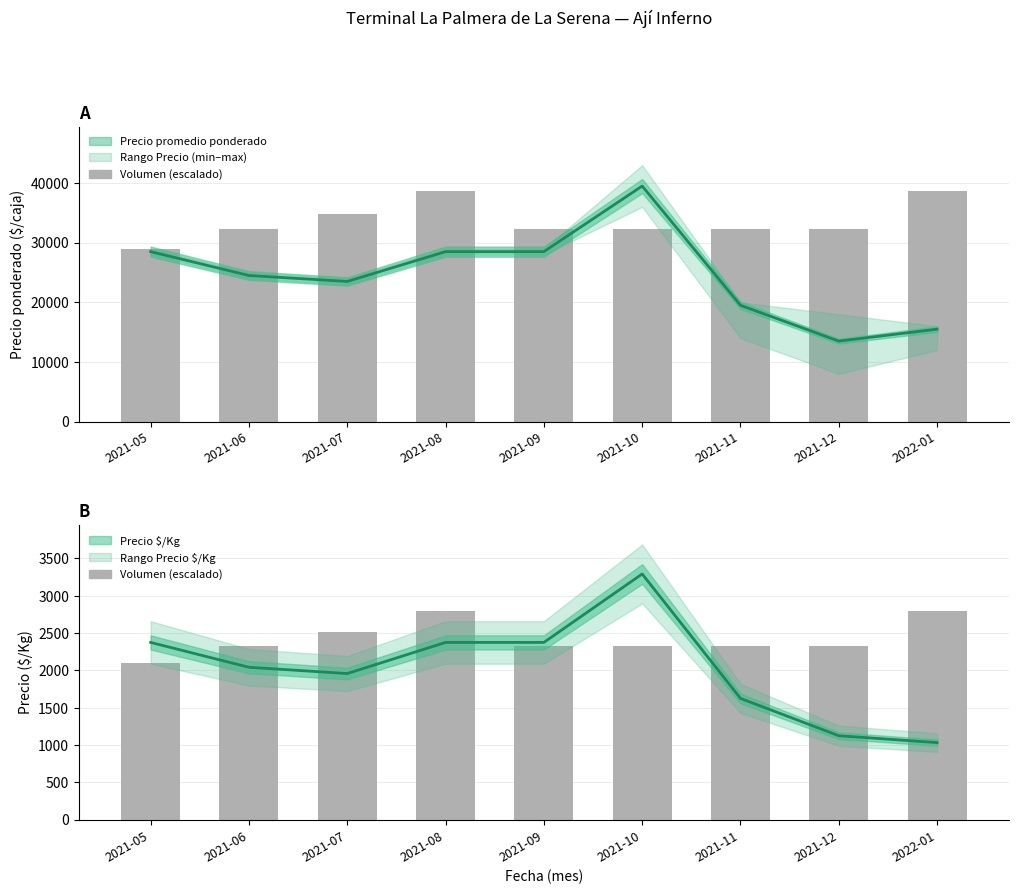

What is the value of the Volumen (escalado) bar at the 2nd from the left?

2331.8